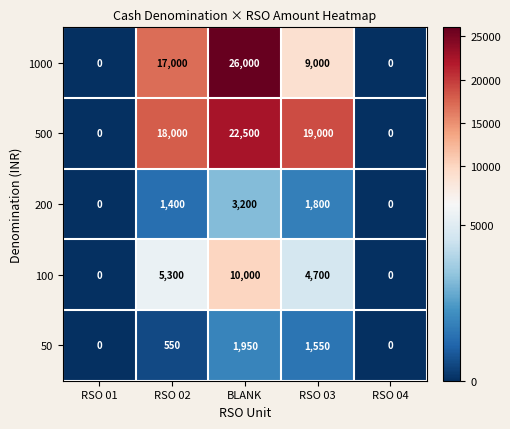

The 1000 series shows 43241 at BLANK. True or false?

False